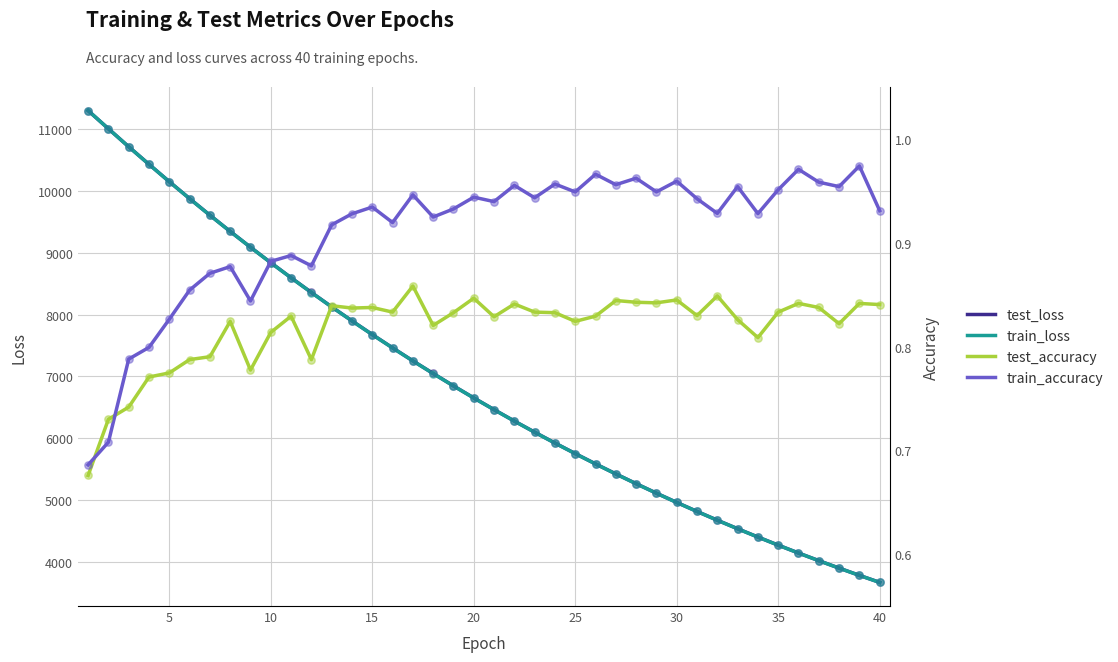

Which series reaches the maximum Y coordinate?

train_loss